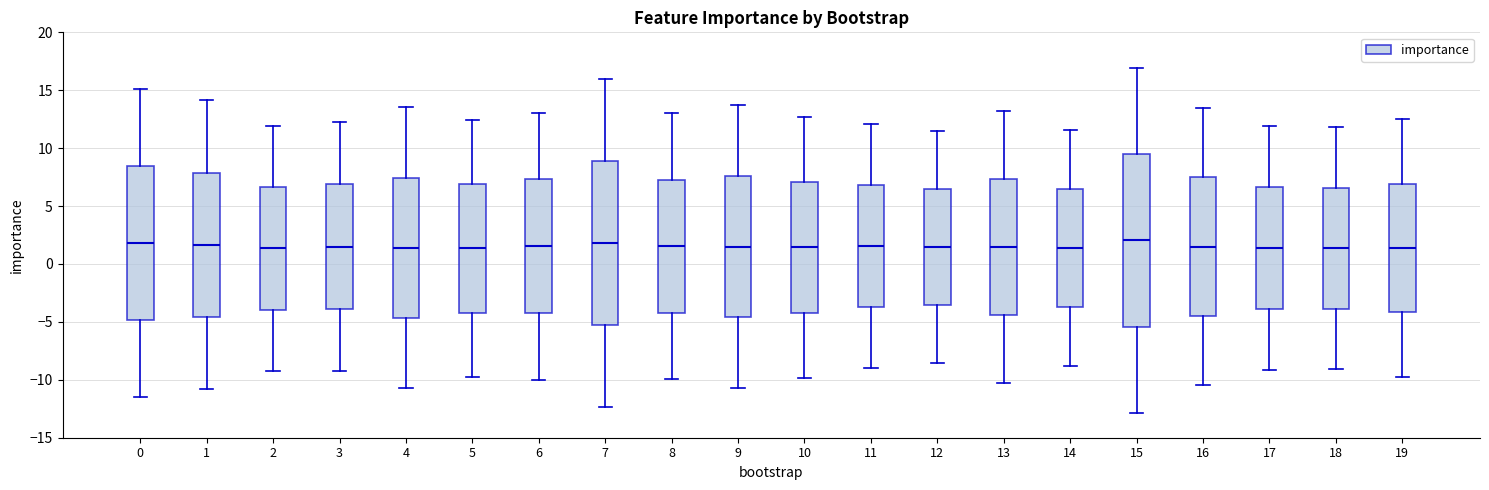

Which box is the tallest, from its lower edge to its upper edge?

15